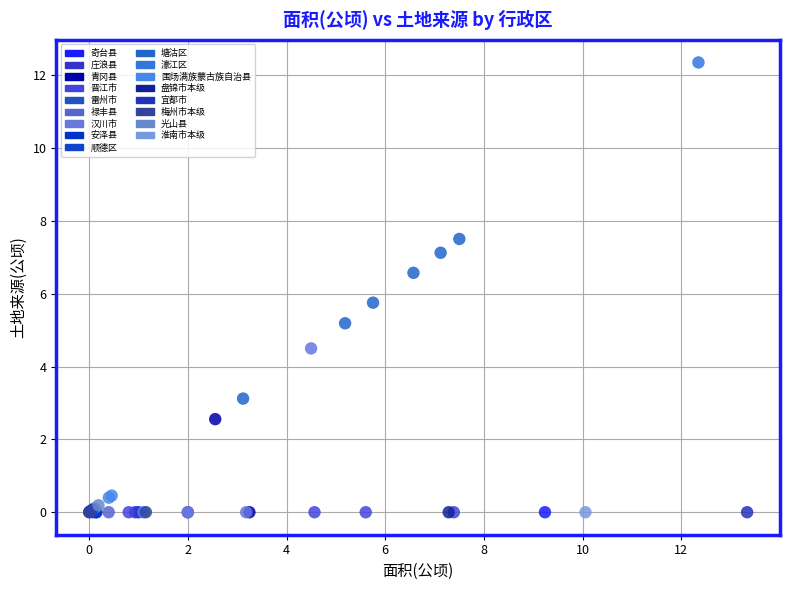

What are all the series names shown in the legend?

奇台县, 庄浪县, 青冈县, 晋江市, 雷州市, 禄丰县, 汉川市, 安泽县, 顺德区, 塘沽区, 濠江区, 围场满族蒙古族自治县, 盘锦市本级, 宜都市, 梅州市本级, 光山县, 淮南市本级